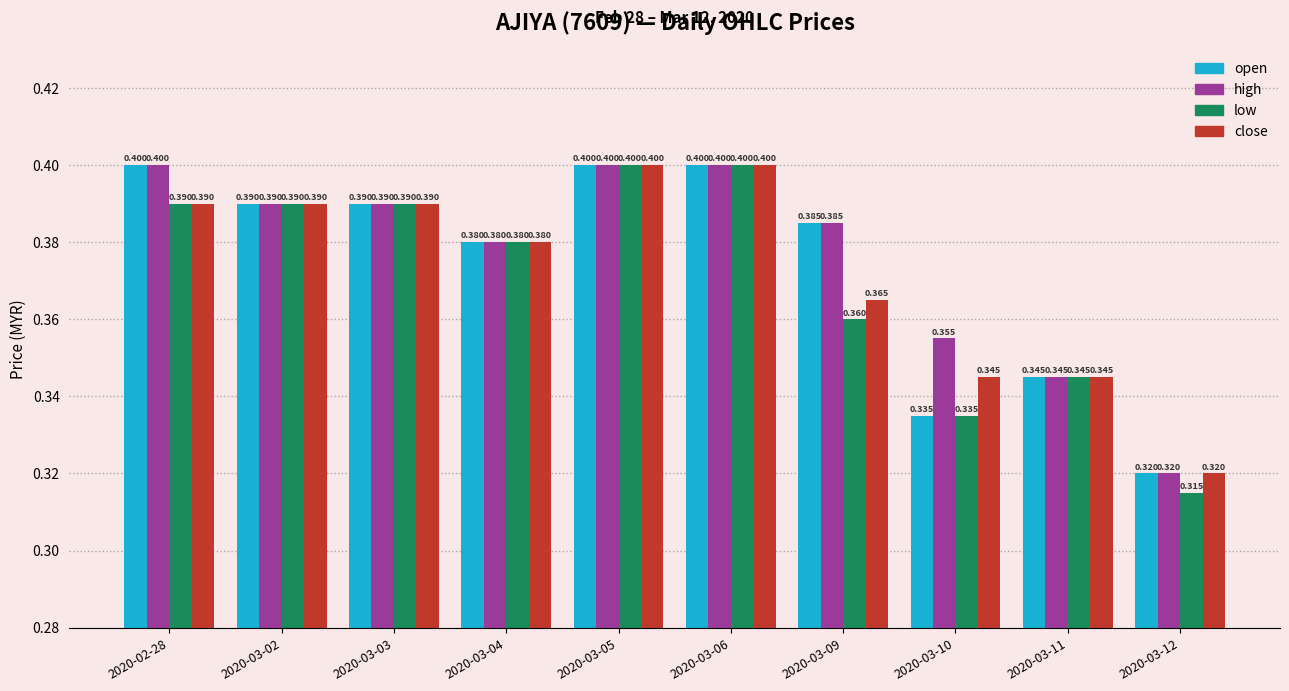

How many groups of bars are there?

10